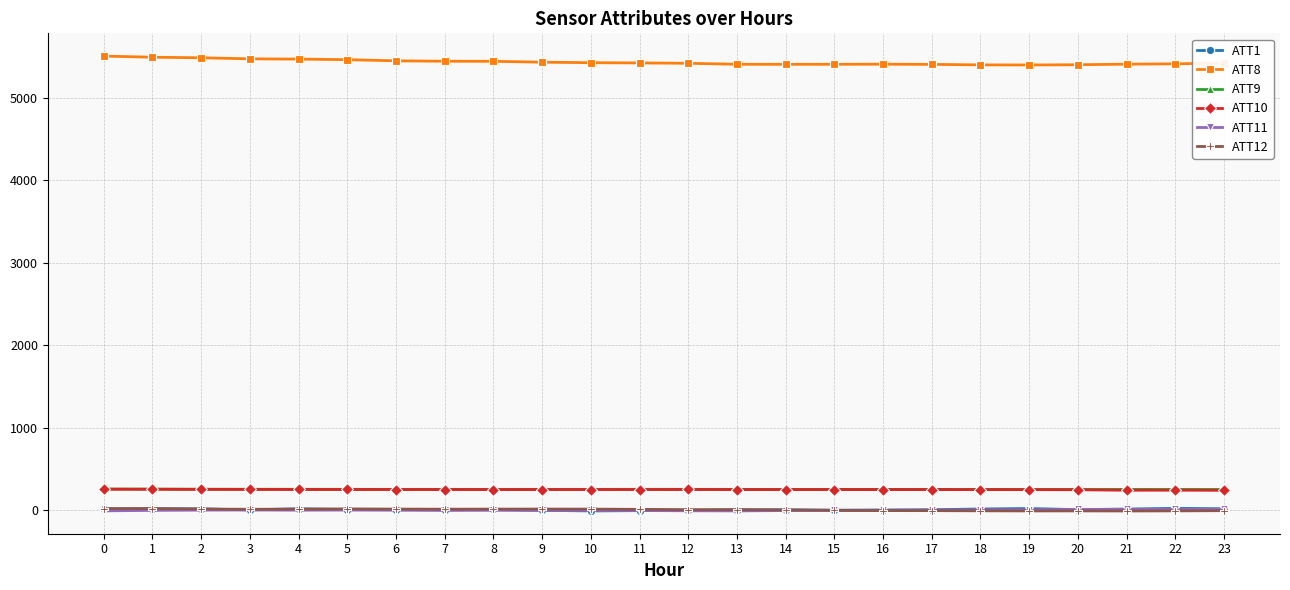

What is the maximum value shown in the chart?

5506.4